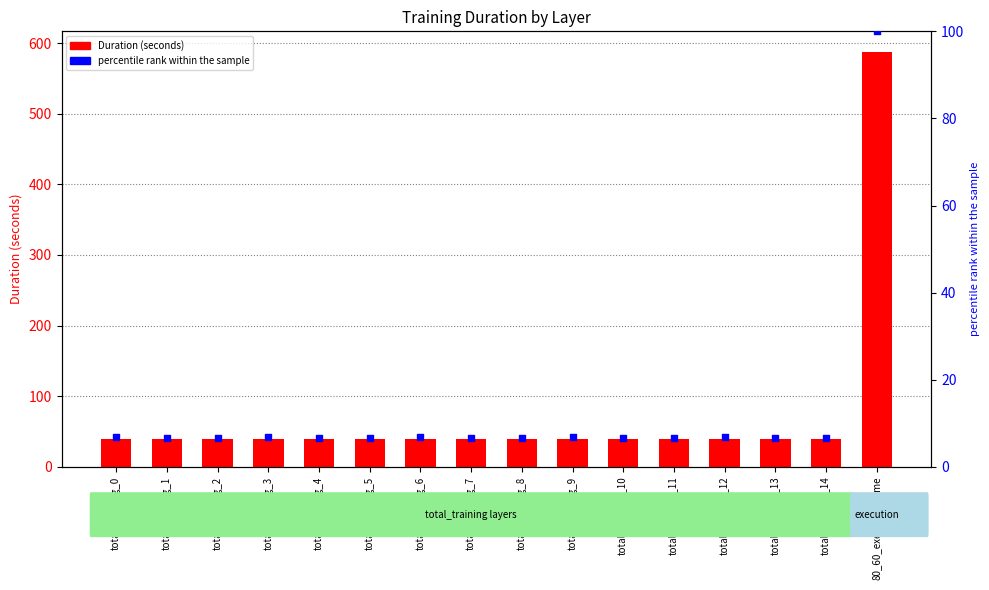

Which series has the largest total across all categories?

Duration (seconds)